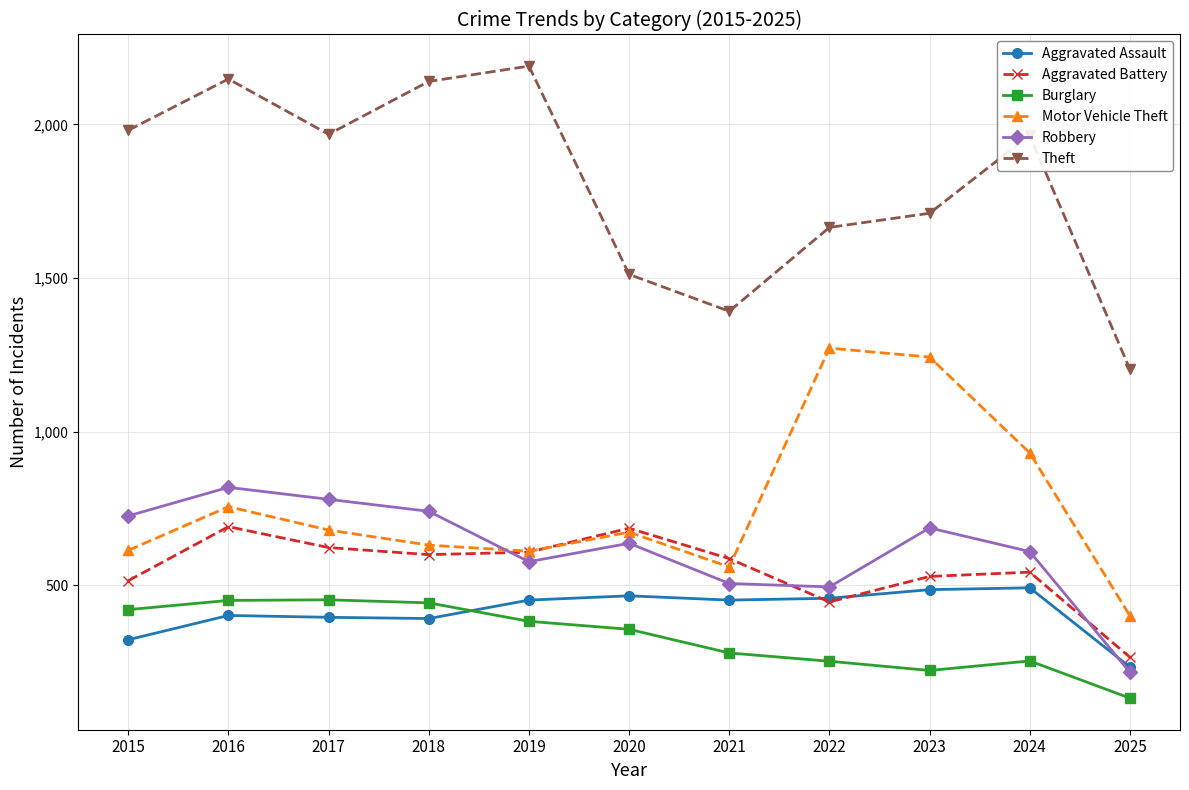

True or false: Burglary and Motor Vehicle Theft intersect in this chart.

False